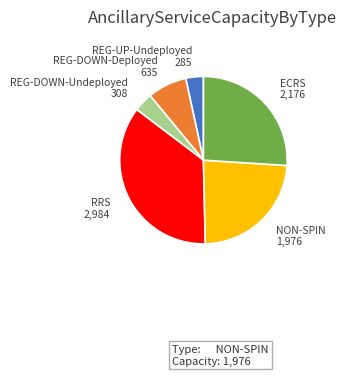

The REG-UP-Undeployed slice represents 16% of the pie. True or false?

False